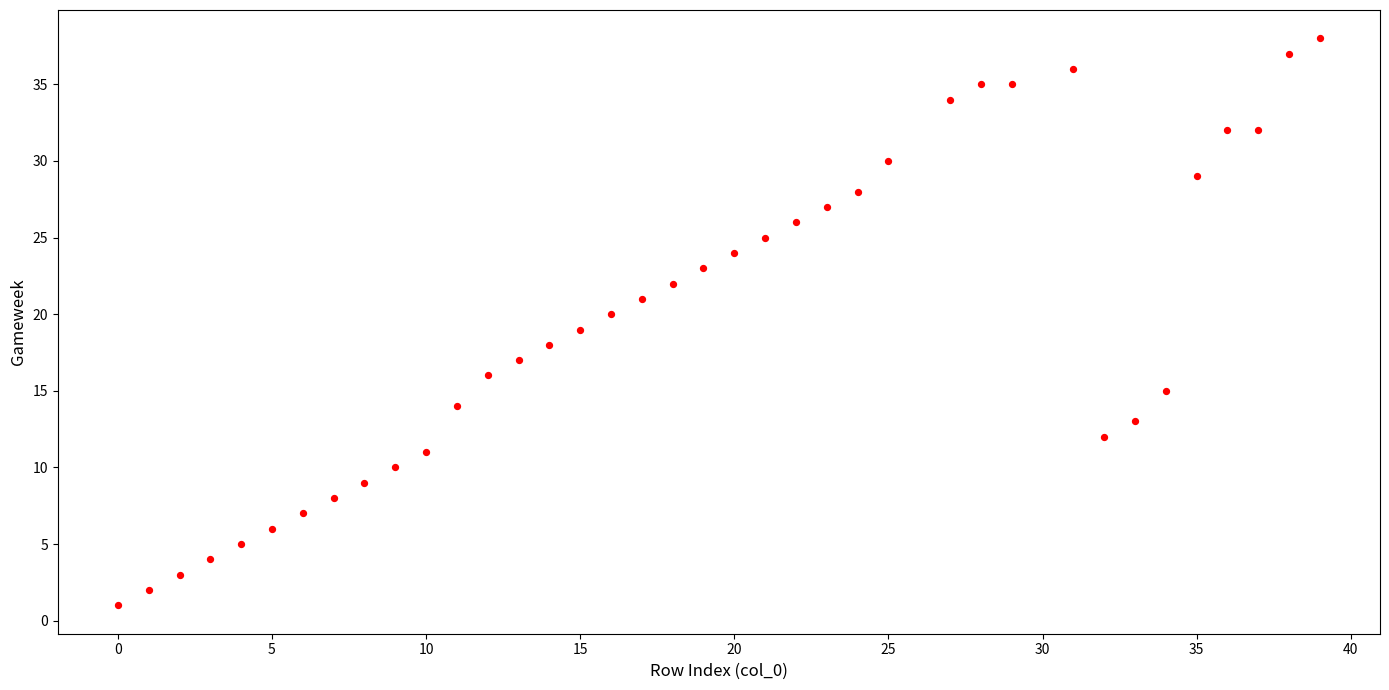

What is the range of X values (max minus min)?

39